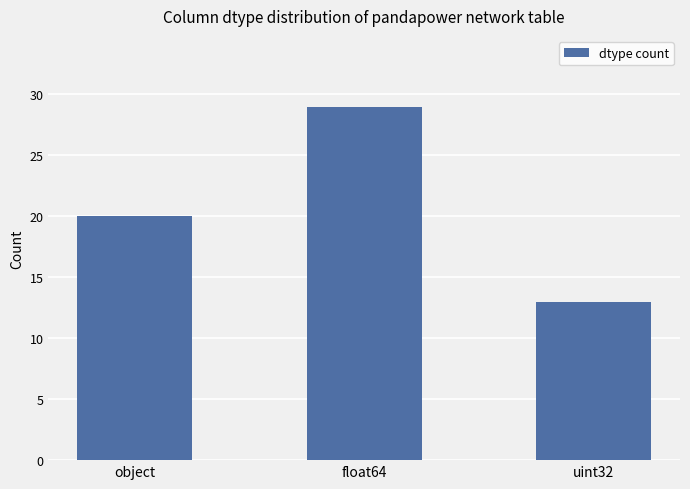

Reading left to right, list all the values displayed in this chart.

20	29	13